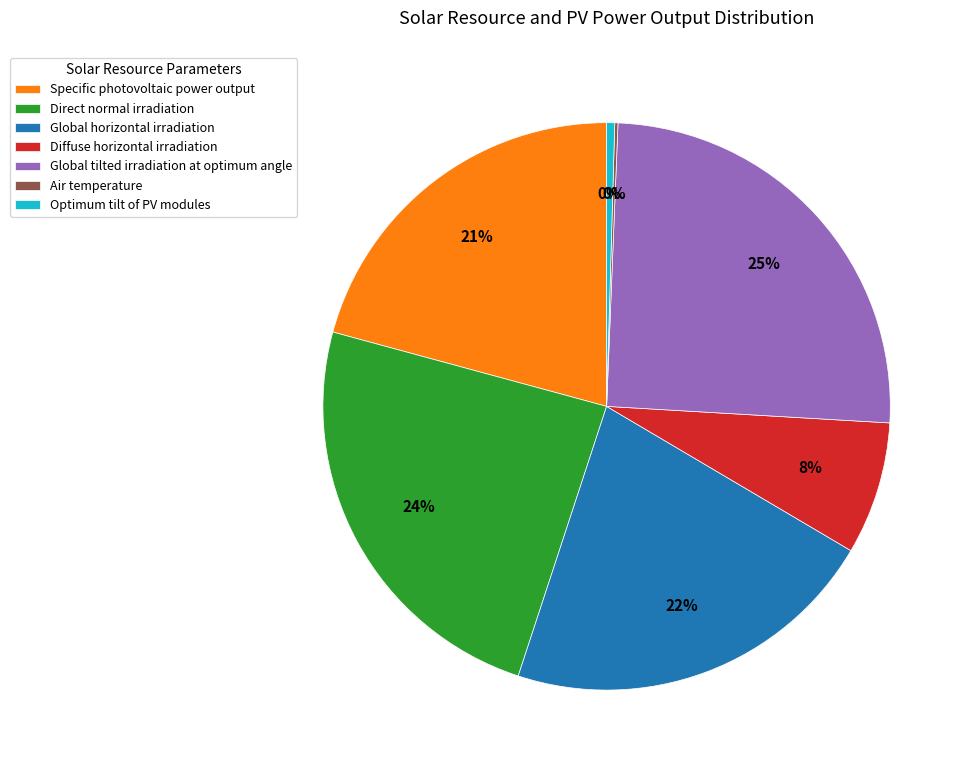

Is it true that Direct normal irradiation is 31% of the pie?

False